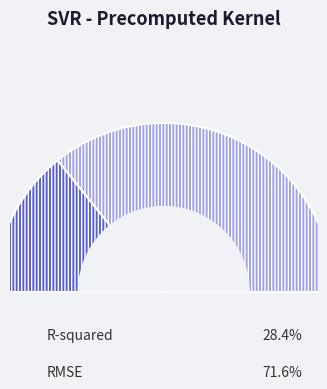

Rank the categories by value from highest to lowest.

RMSE, R-squared